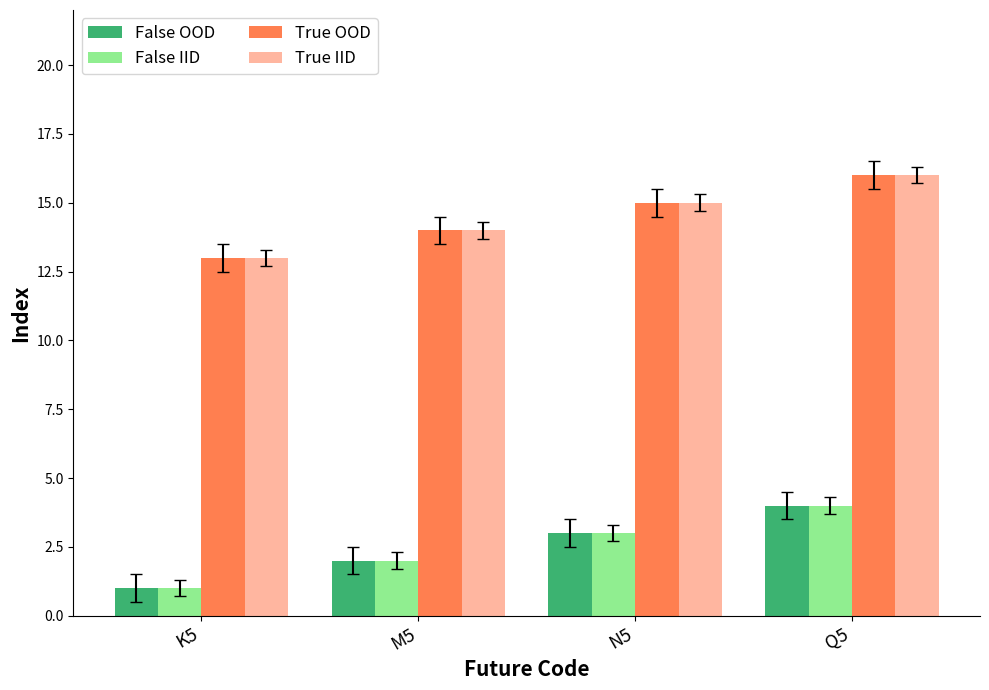

The value of True IID at N5 is 22. True or false?

False